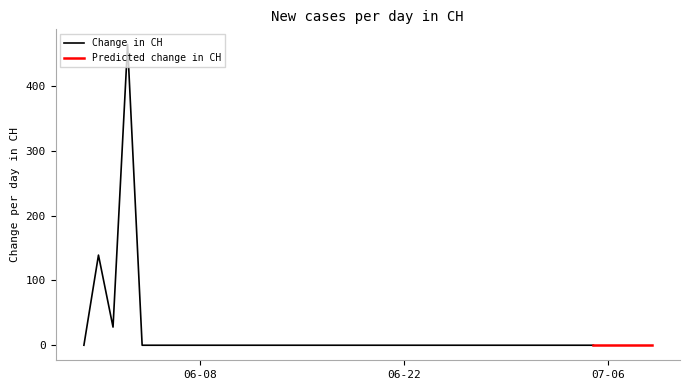

How many categories are shown in the chart?

40